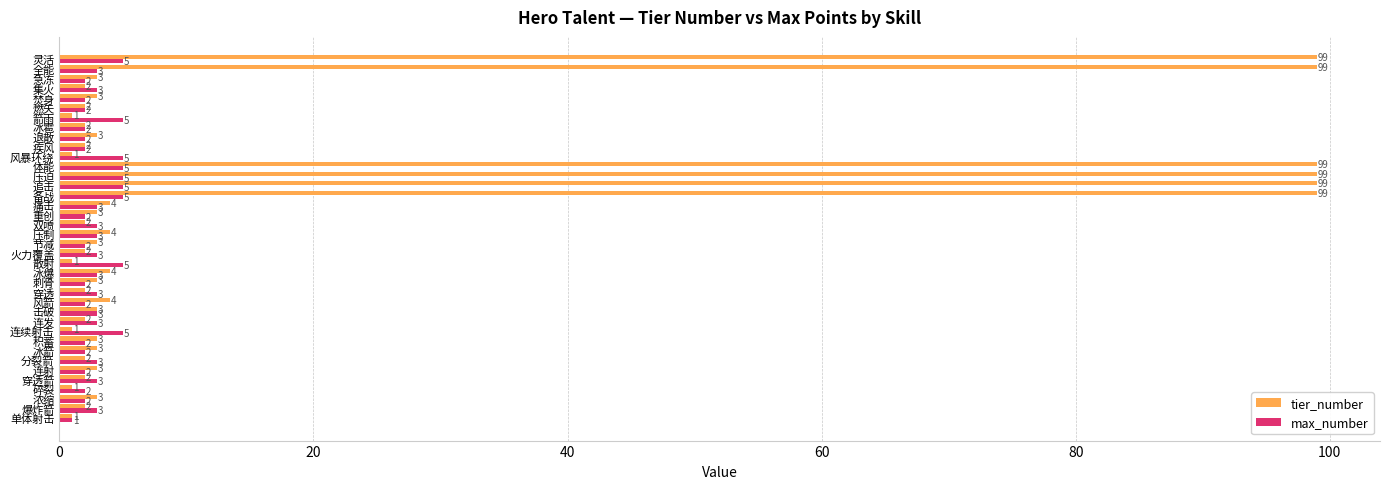

List the series in order of their peak value, highest first.

tier_number, max_number